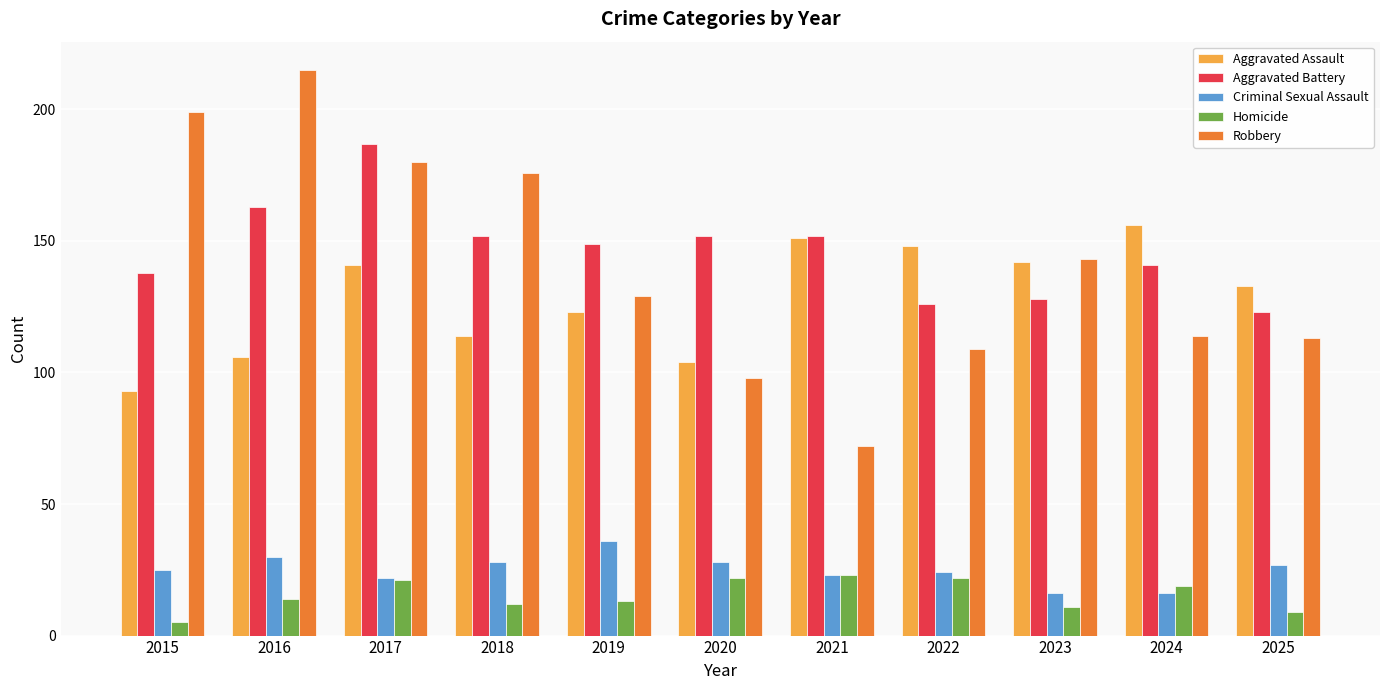

Between 2017 and 2019, which series saw the biggest shift?

Robbery